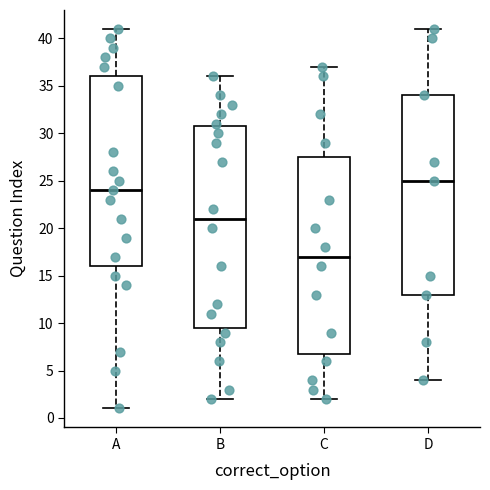

Reading left to right, read every box against the y-axis: the position of its median line, the range the box covers, and the ends of its whiskers. The values are not printed on the chart, so give them approximately, as read against the axis.

A: median 24.0, box 16.0 to 36.0, whiskers 1.0 to 41.0
B: median 21.0, box 9.5 to 31.0, whiskers 2.0 to 36.0
C: median 17.0, box 7.0 to 27.5, whiskers 2.0 to 37.0
D: median 25.0, box 13.0 to 34.0, whiskers 4.0 to 41.0